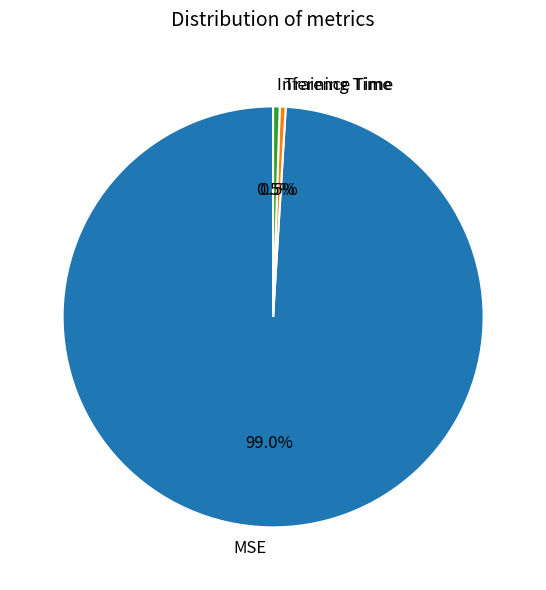

Which has a higher value, Inference Time or MSE?

MSE